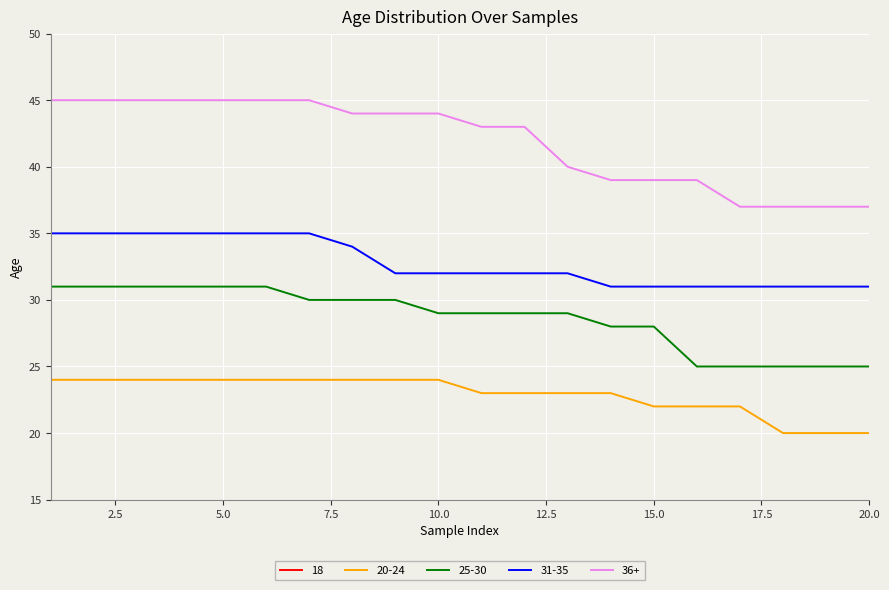

Which category has the highest value in the 18 series?

1